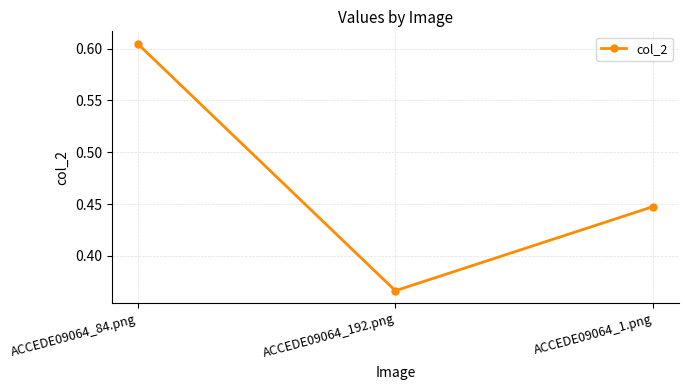

What is the label of the 1st point from the left?

ACCEDE09064_84.png